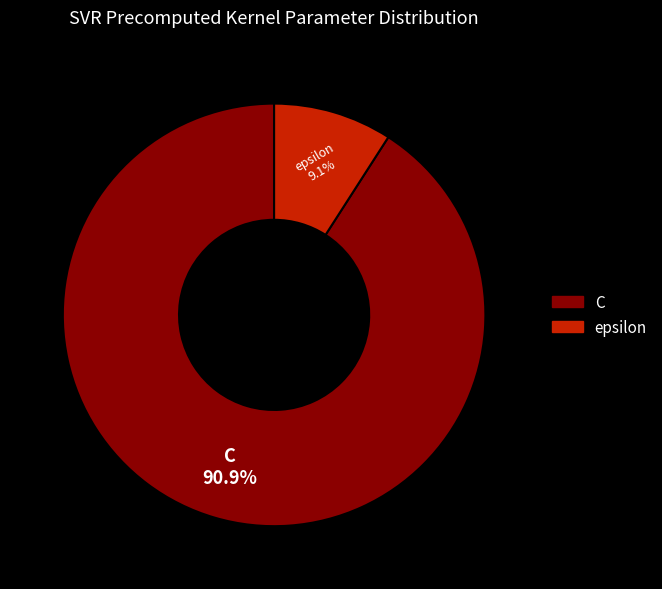

To the nearest percent, what is the average slice percentage?

50%